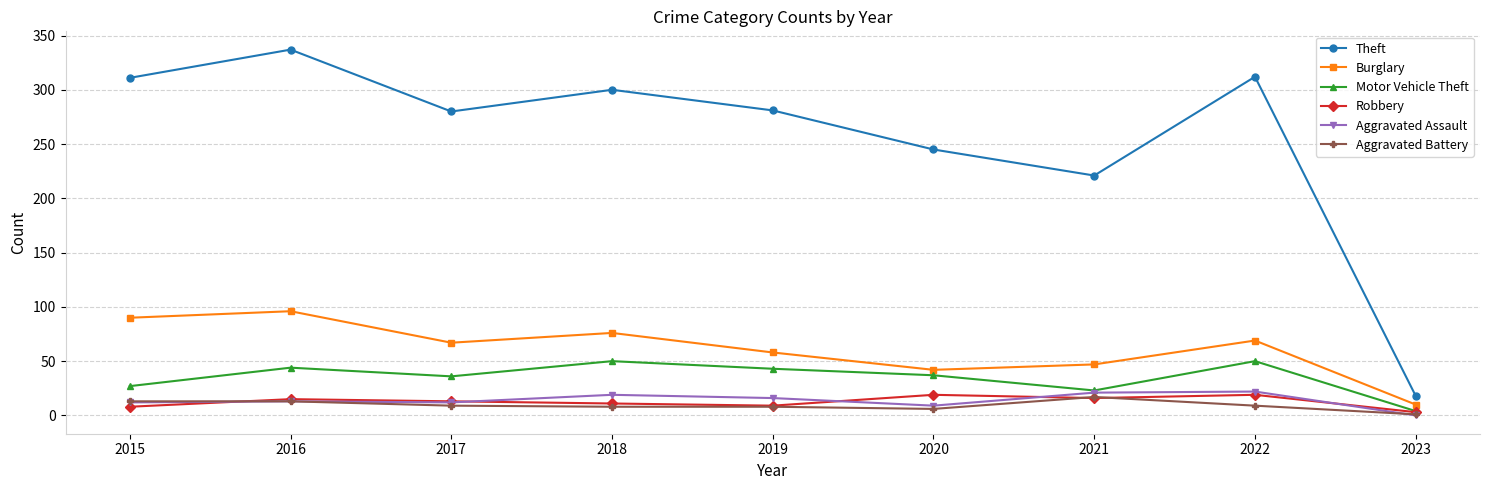

Between 2015 and 2023, which series saw the biggest shift?

Theft